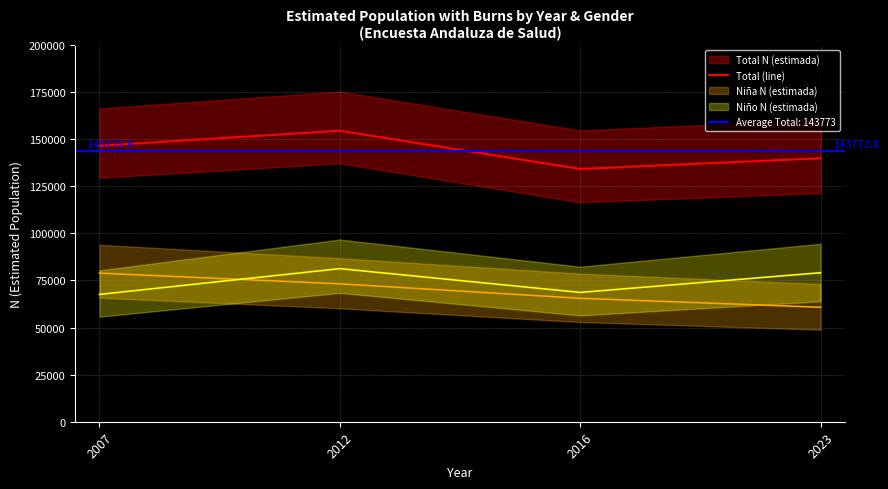

What is the difference between the maximum and second lowest values?

14609